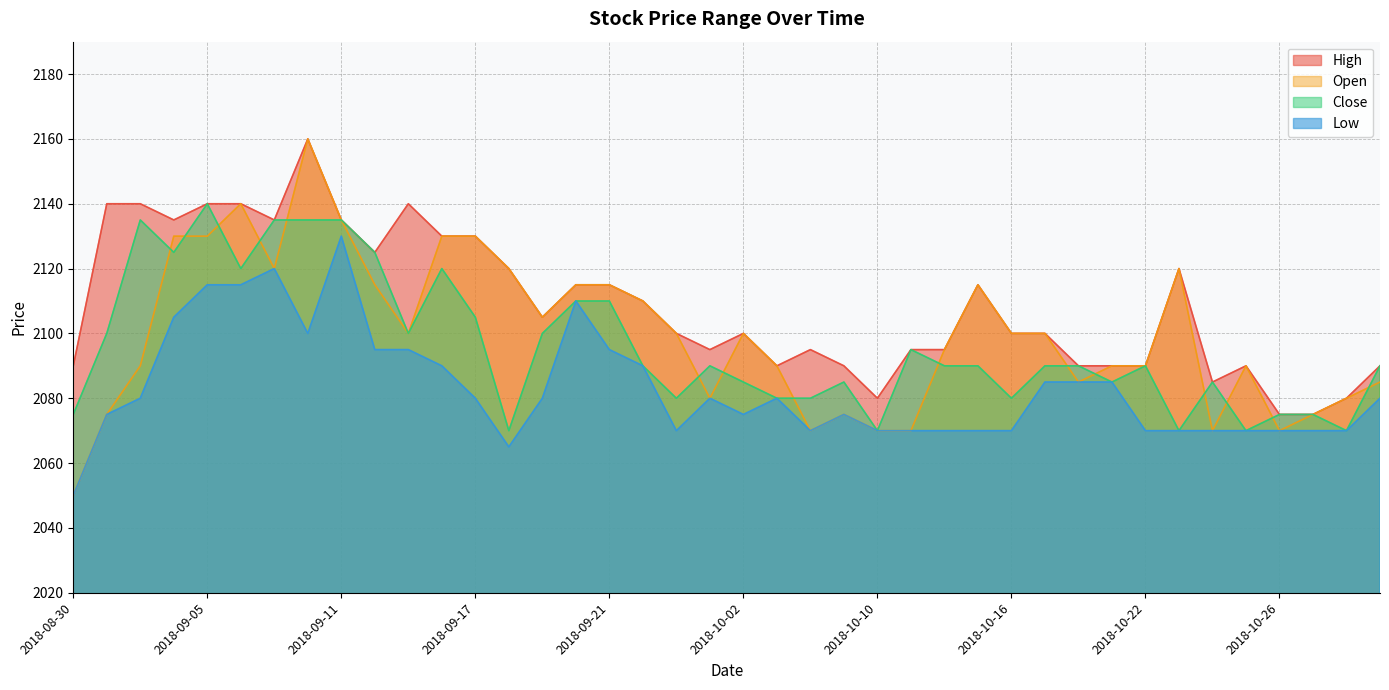

Which series changed the most between 2018-09-27 and 2018-10-02?

Low